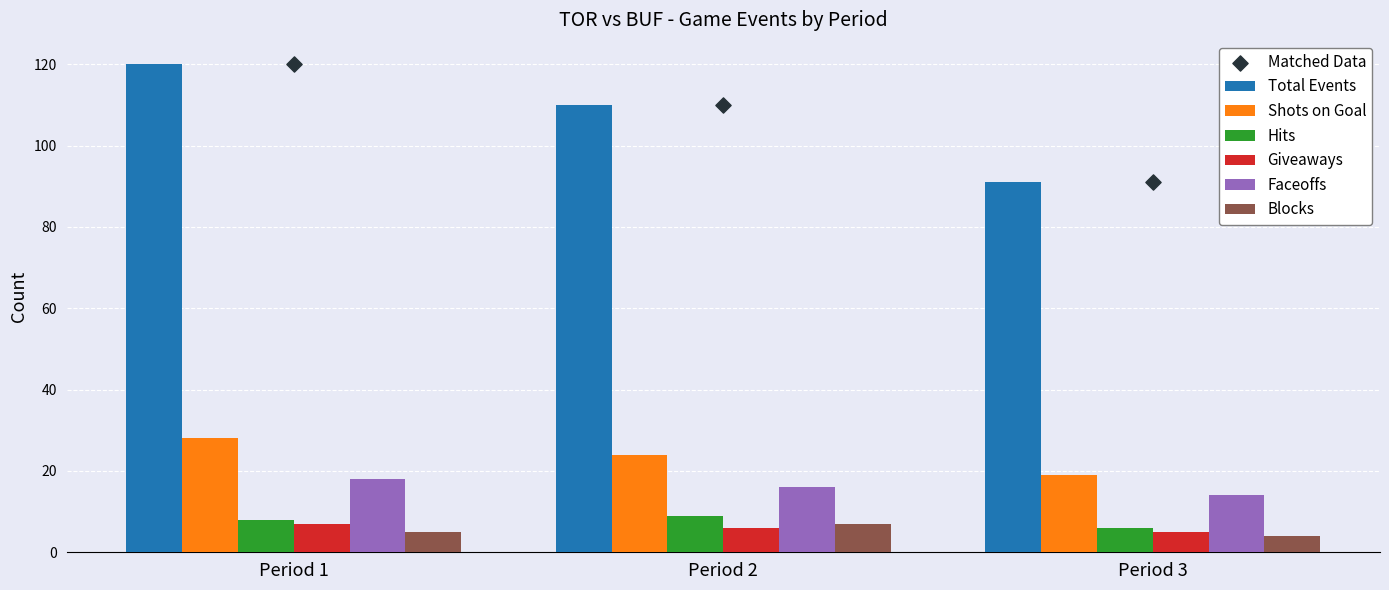

Which series reaches the minimum Y coordinate?

Giveaways